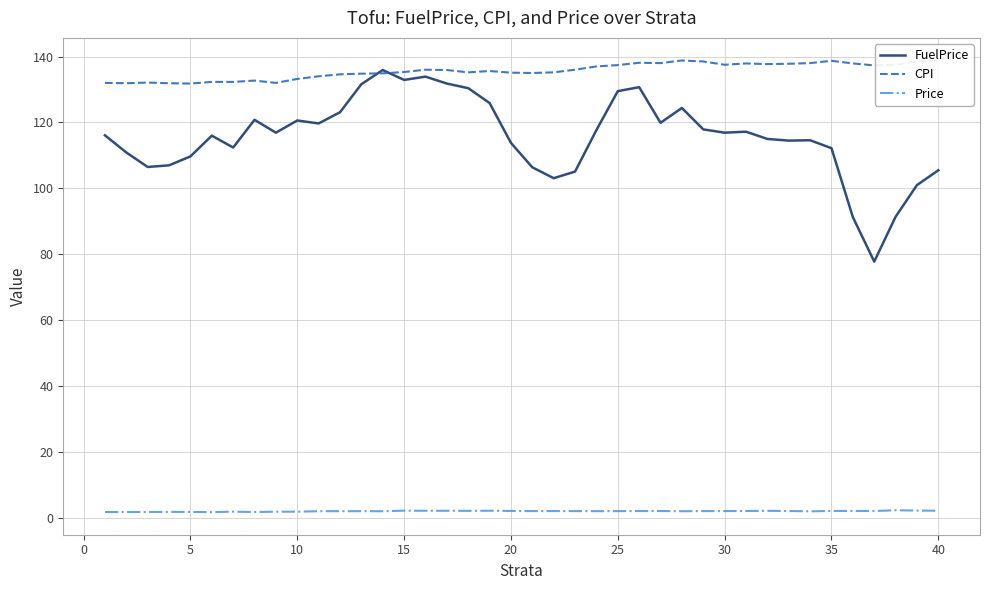

How many data points in CPI are less than 135?

14